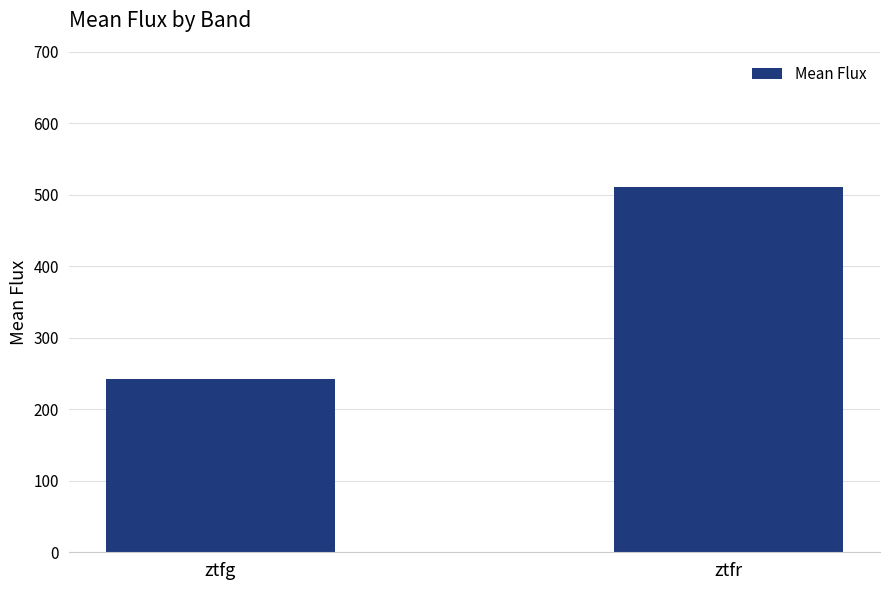

Reading left to right, what are all the values shown in this chart?

ztfg=241.9	ztfr=511.5